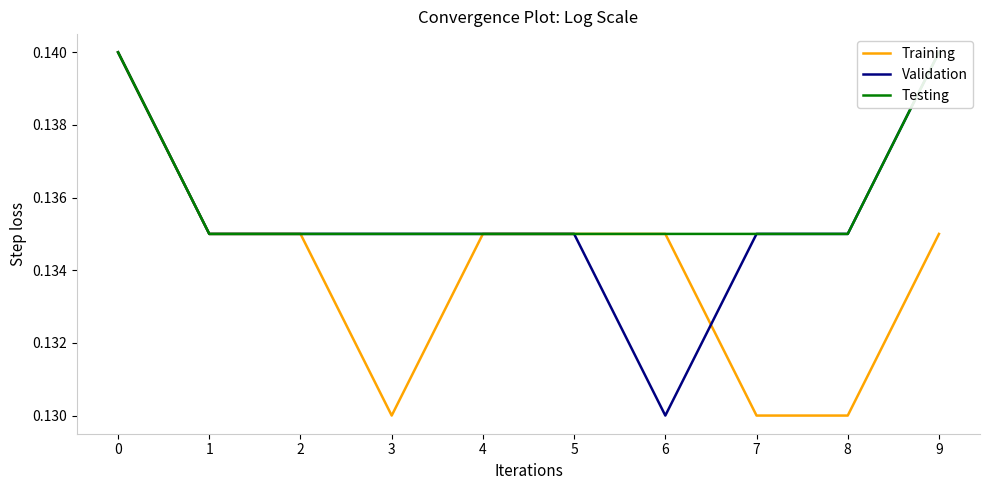

Which category has the lowest value in the Training series?

3